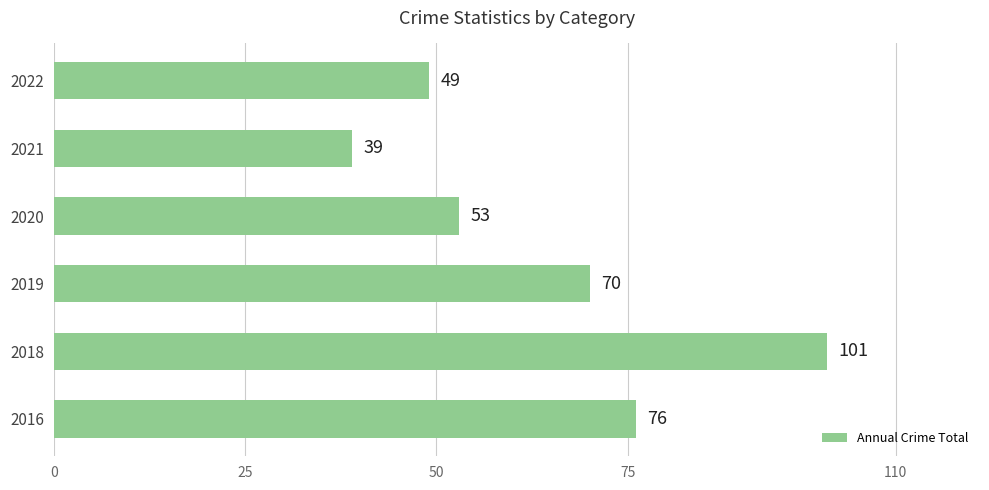

What is the greatest value displayed?

101